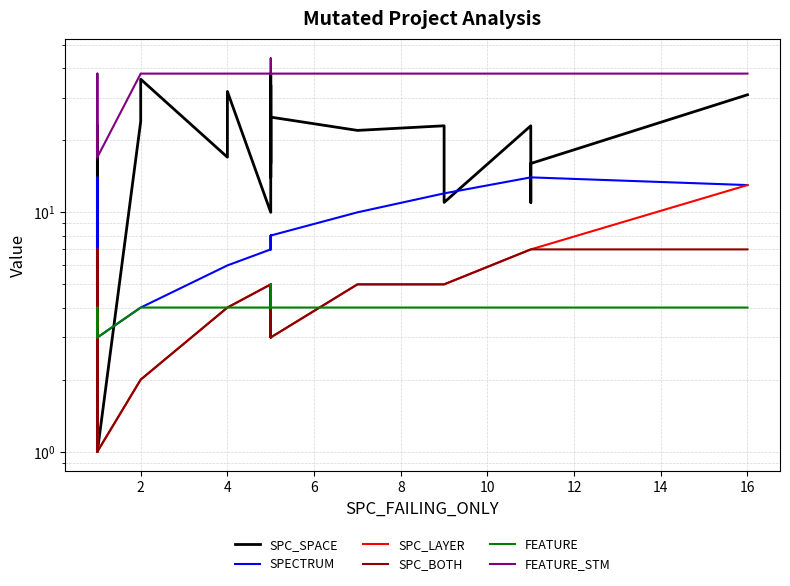

What are all the series names shown in the legend?

SPC_SPACE, SPECTRUM, SPC_LAYER, SPC_BOTH, FEATURE, FEATURE_STM